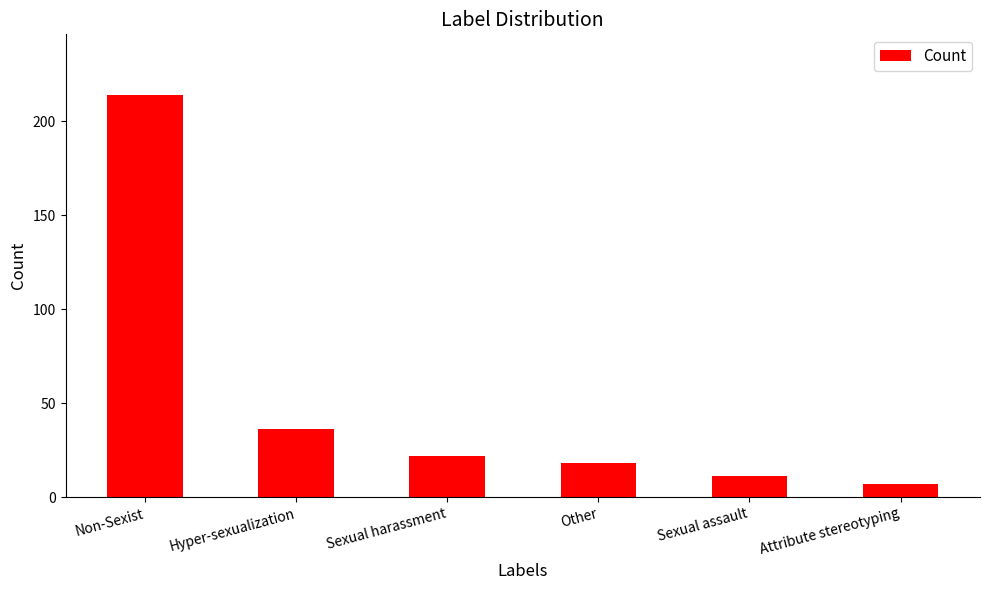

Reading right to left, extract all data points from this chart.

Attribute stereotyping=7	Sexual assault=11	Other=18	Sexual harassment=22	Hyper-sexualization=36	Non-Sexist=214